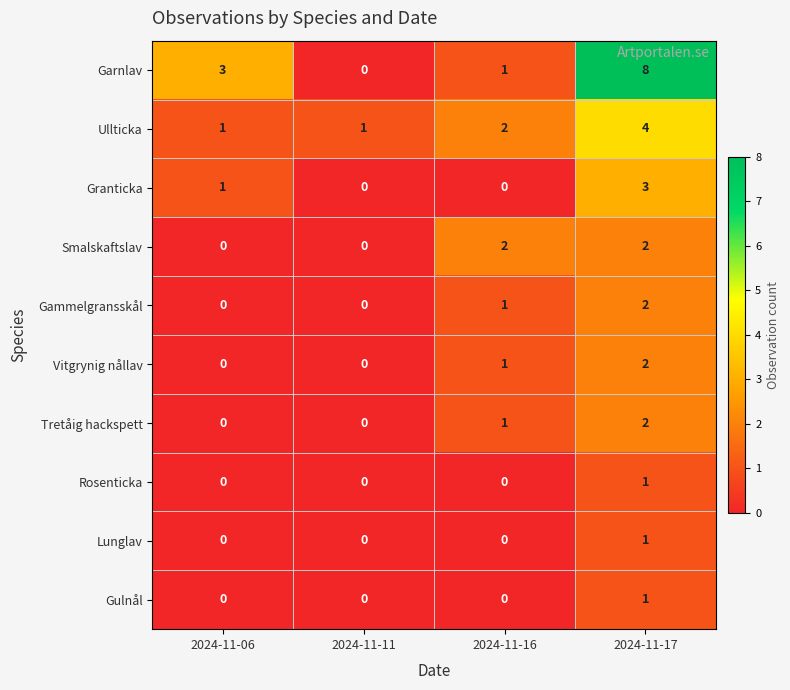

Is it true that Lunglav equals 1 at 2024-11-17?

True